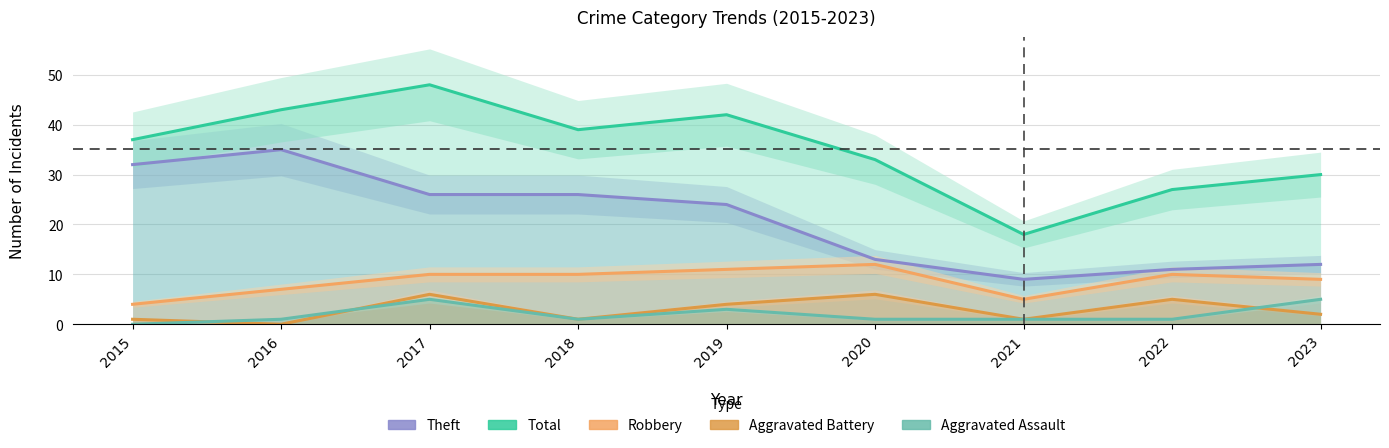

True or false: Total and Robbery intersect in this chart.

False